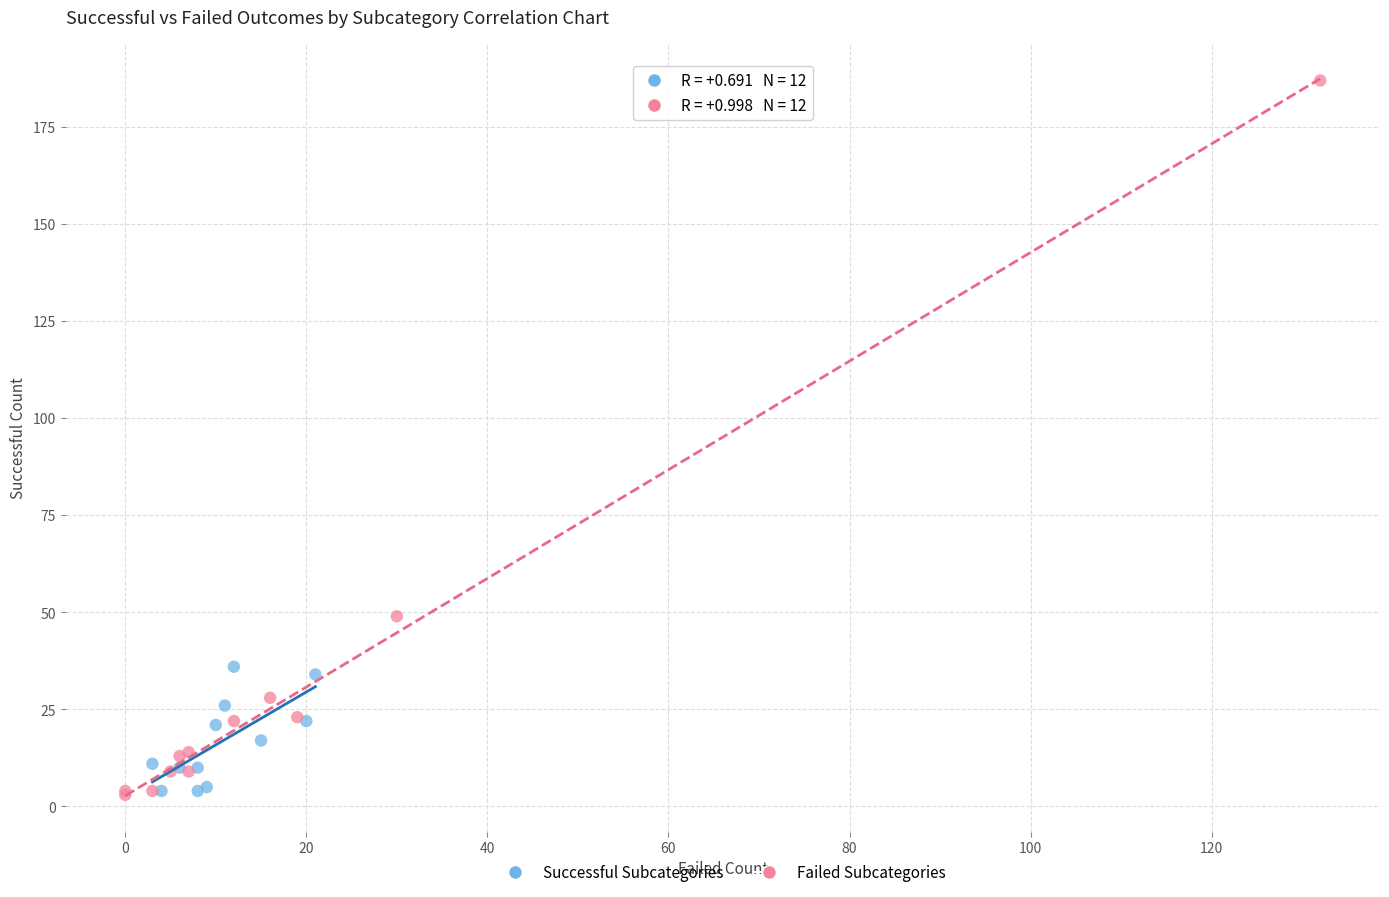

Which series has the widest spread of Y values?

Failed Subcategories